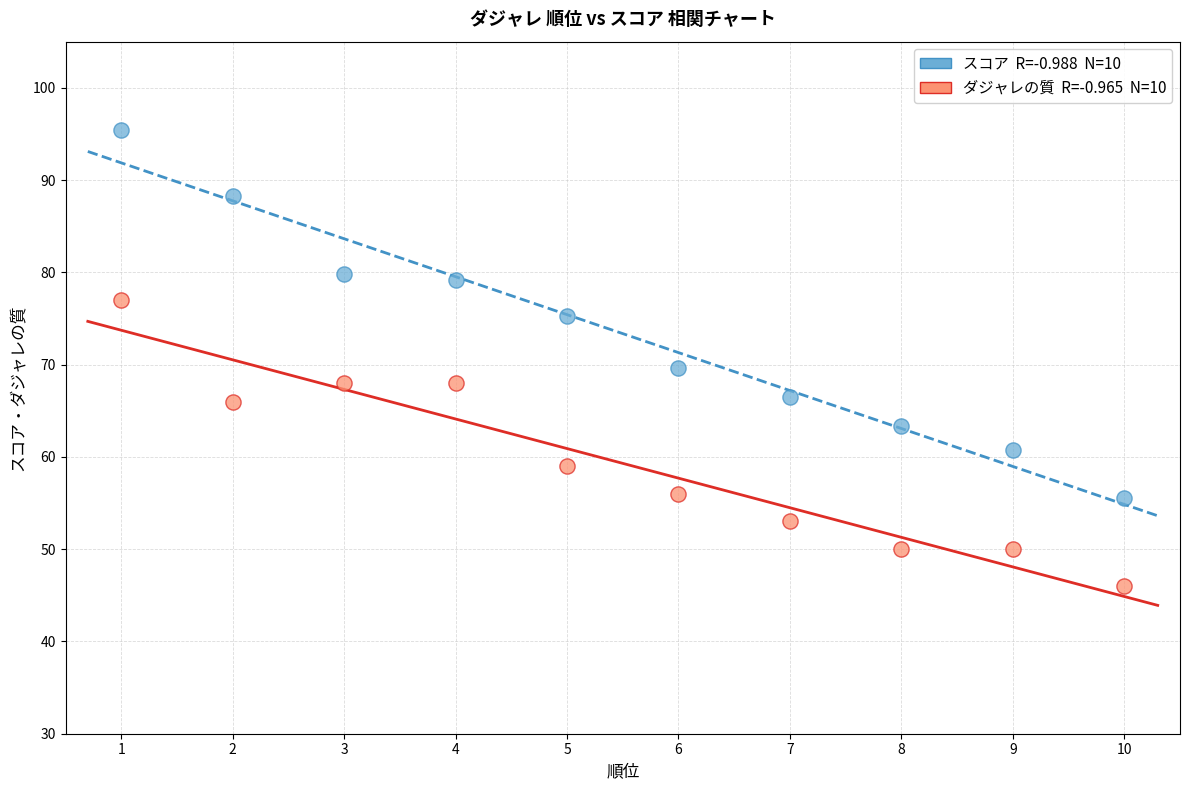

Across all data points, what is the range of X values (max minus min)?

9.0